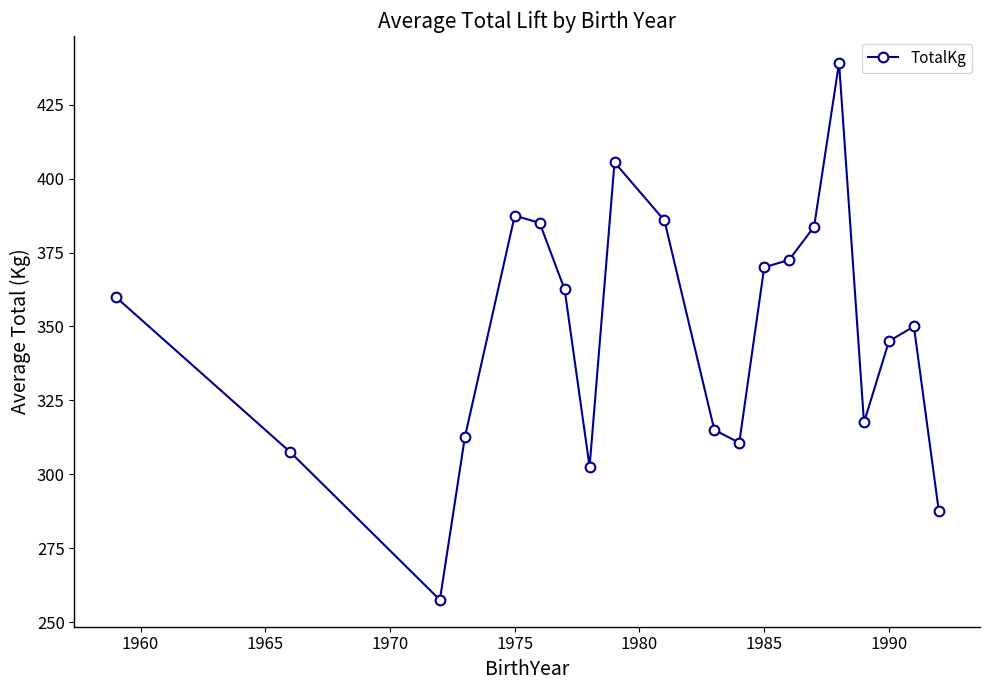

Does the chart have visible grid lines?

No